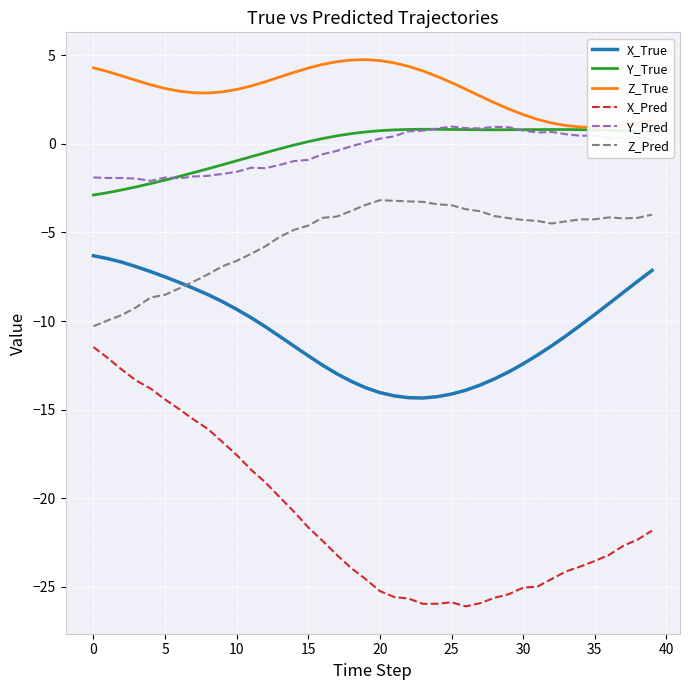

What is the total value across all series at 23?

-37.9